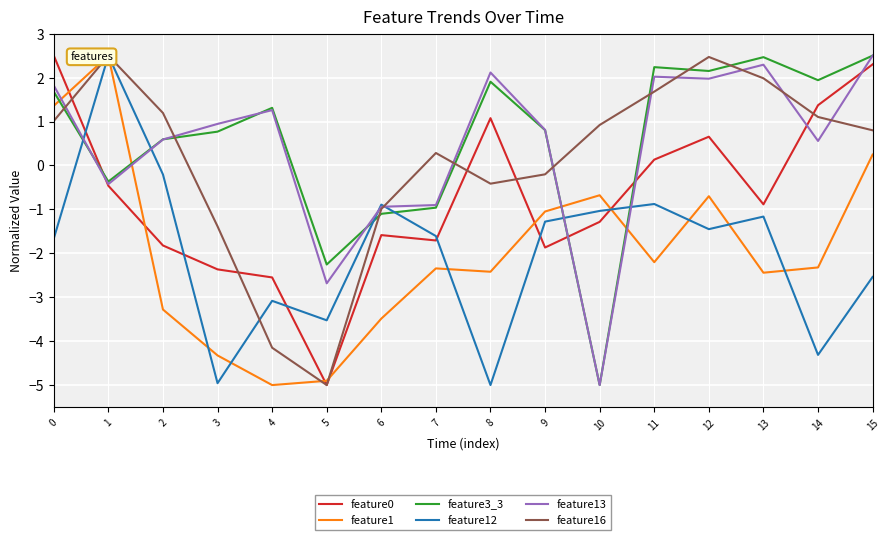

At which category does feature0 reach its first local peak?

6